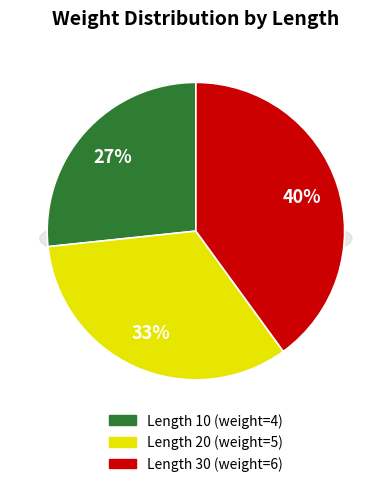

Count the number of slices in the pie.

3